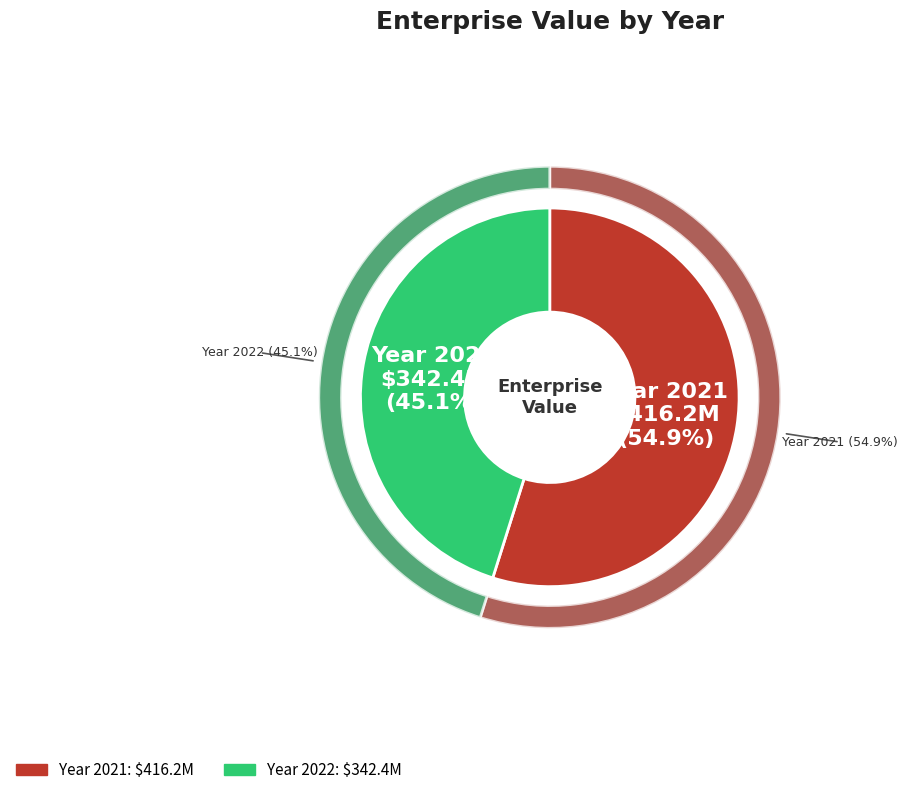

How many slices are in this pie chart?

2